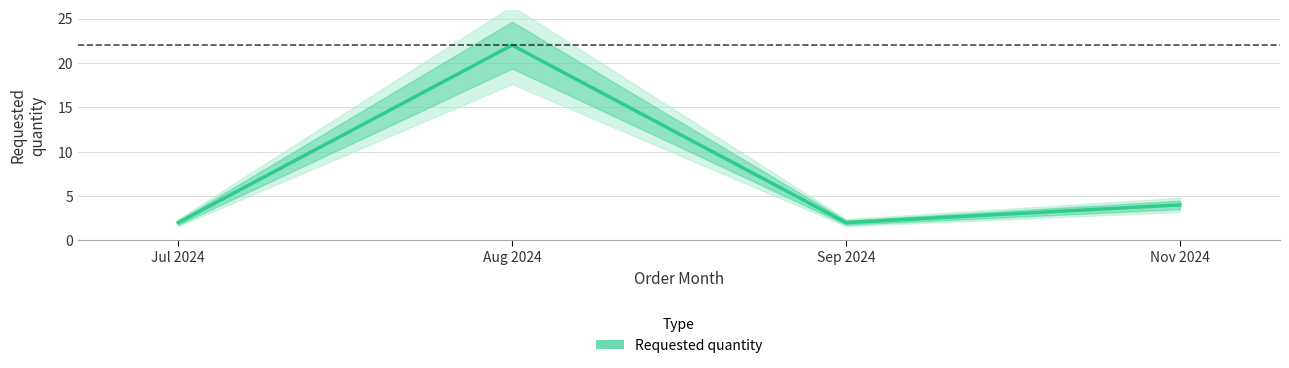

Reading left to right, what are all the values shown in this chart?

2	22	2	4